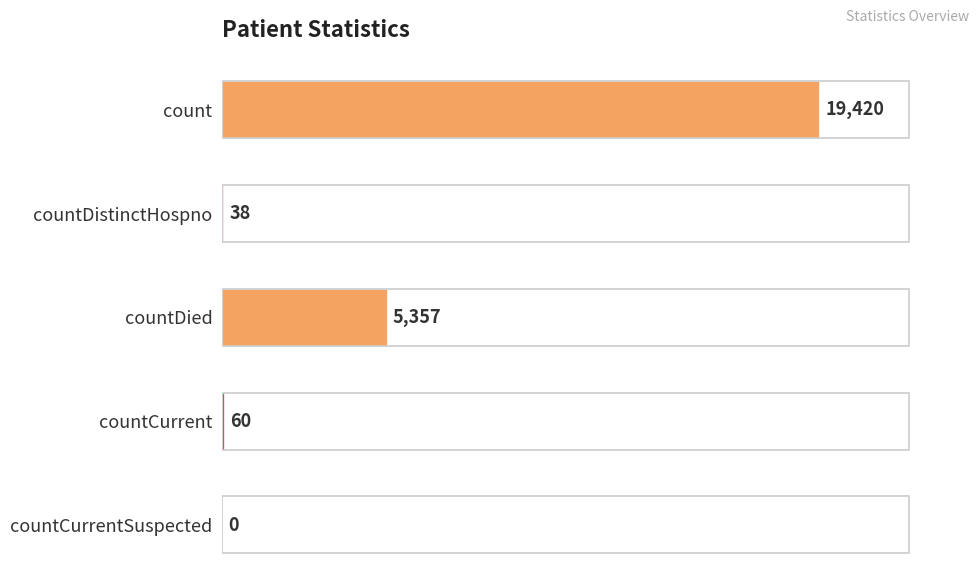

The chart shows a value of 7955 at countDied. True or false?

False